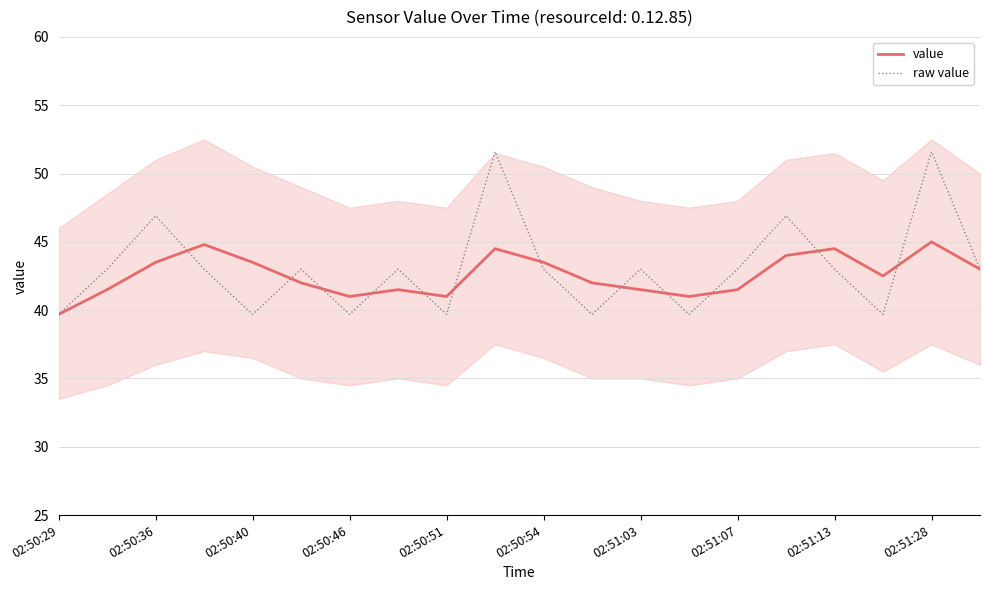

True or false: value has a value of 41.5 at 02:51:07.

True